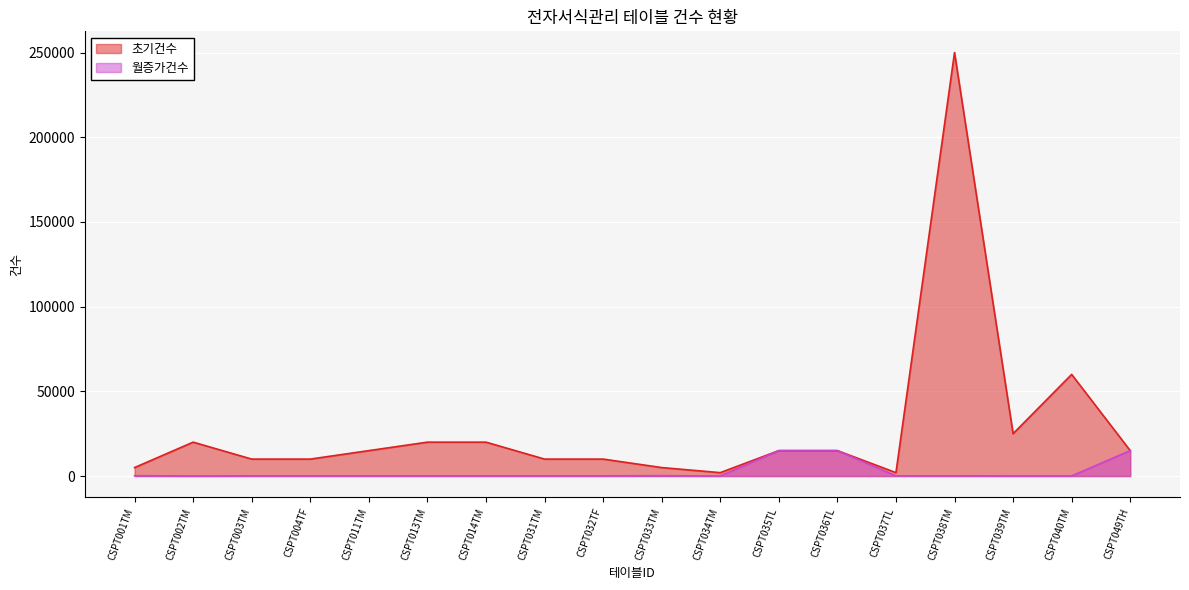

At which label is 초기건수 closest to 126000?

CSPT040TM